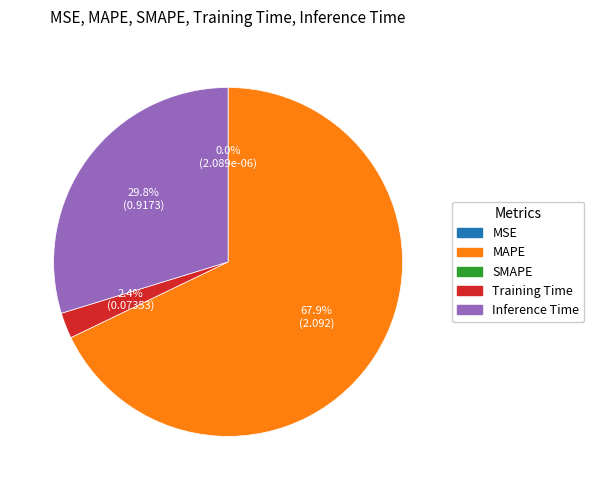

To the nearest percent, what is the average slice percentage?

25%